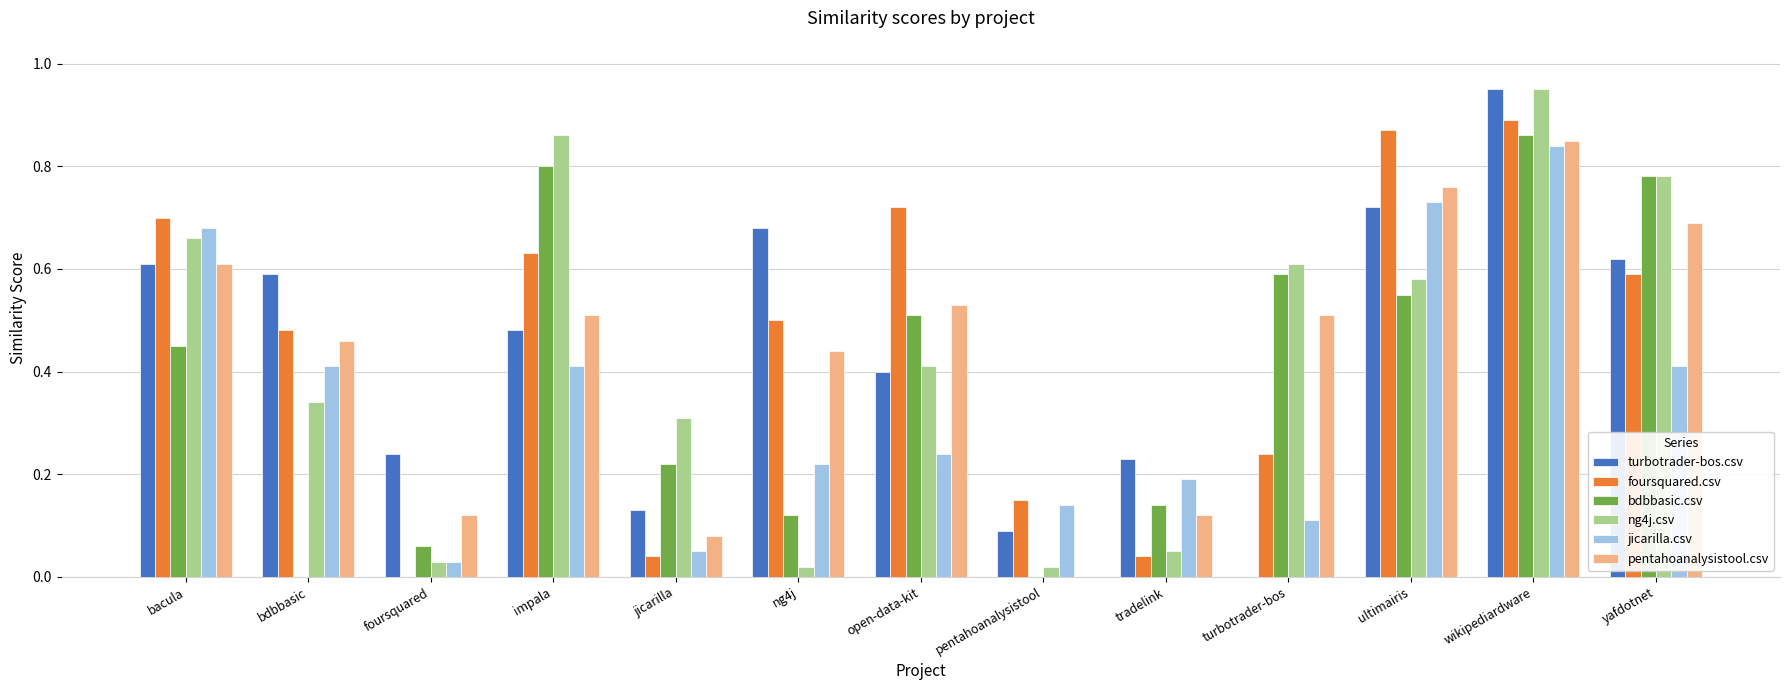

True or false: turbotrader-bos.csv has a value of 0.4 at open-data-kit.

True